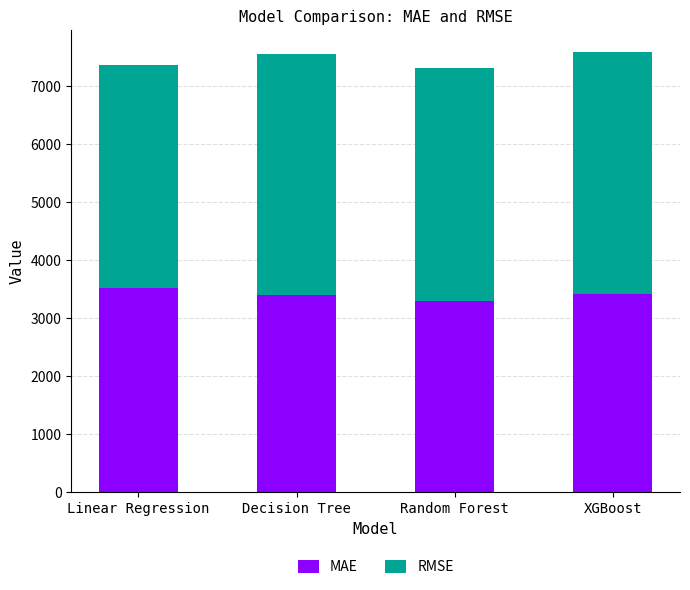

What is the difference between the maximum and minimum values in the MAE series?

221.3